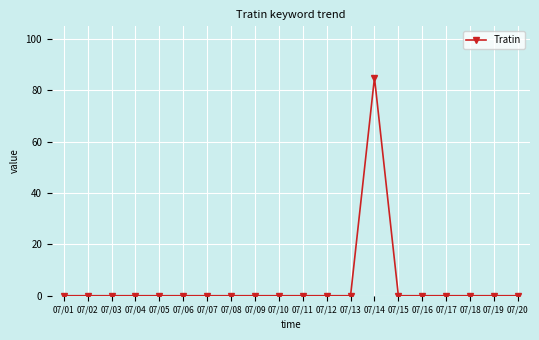

What is the sum of the values at 07/14 and 07/04?

85